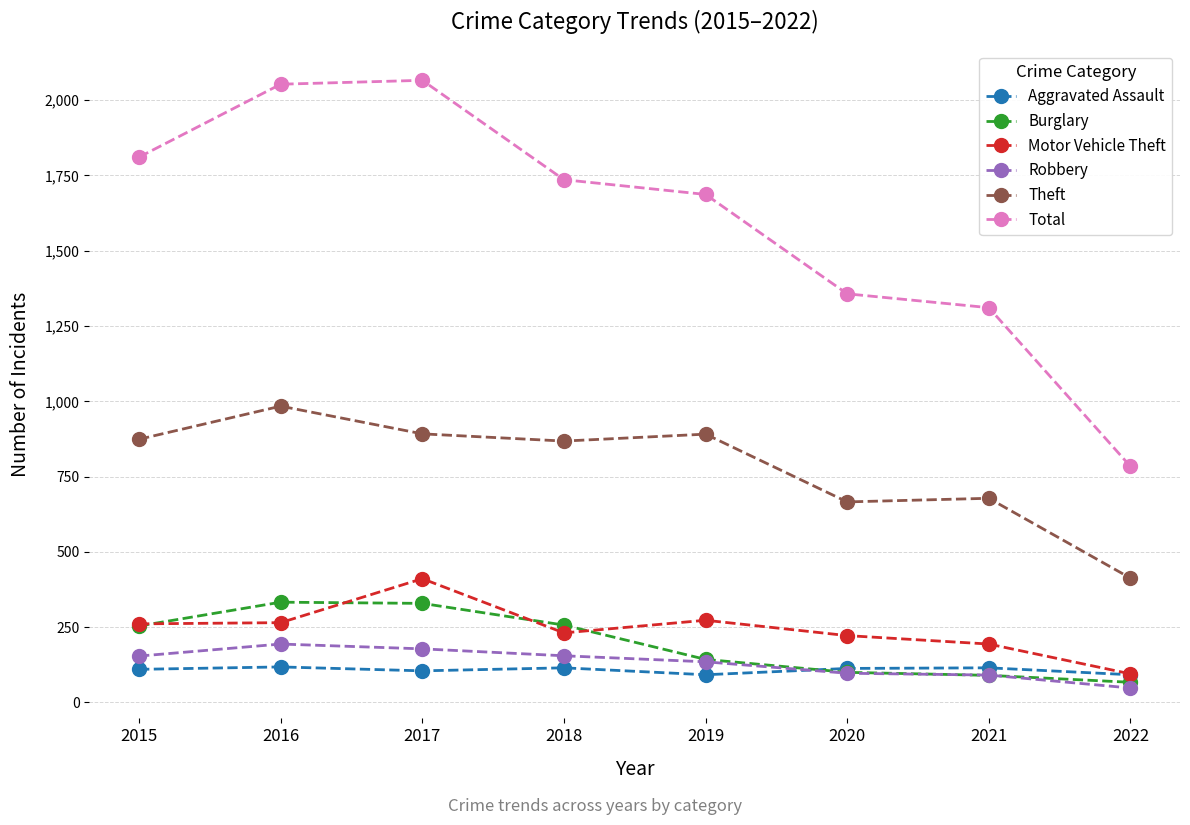

Is this an area chart (filled region under the line)?

No